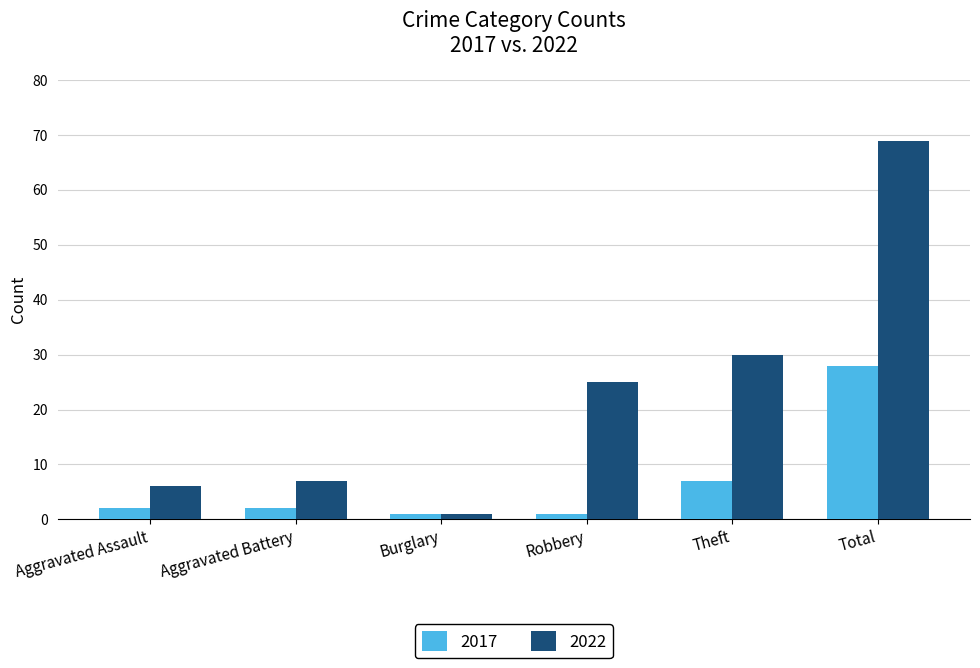

What is the difference between the 2022 values at Burglary and Robbery?

24